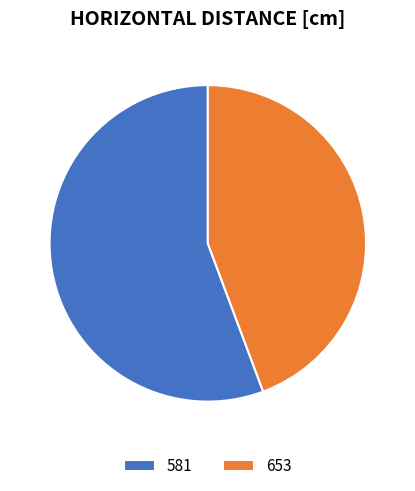

What is the ratio of the value at 581 to the value at 653?

1.3